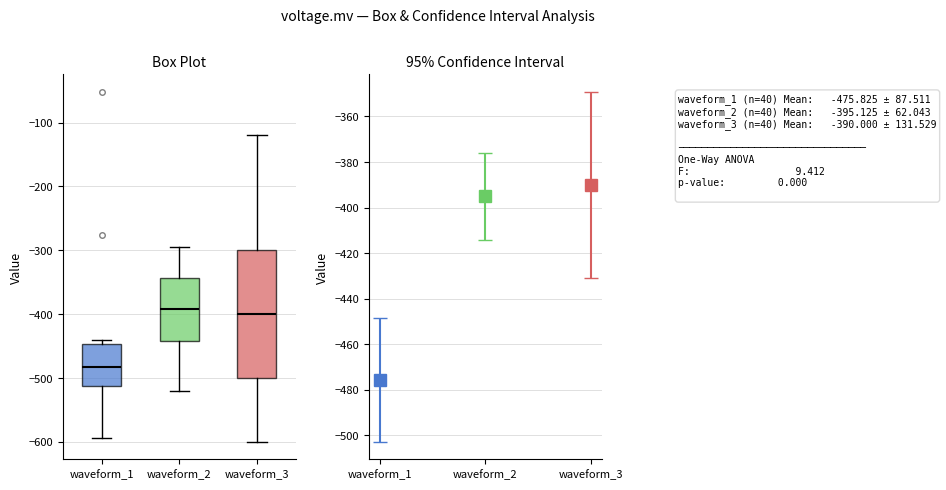

Which box has the lowest median line?

waveform_1